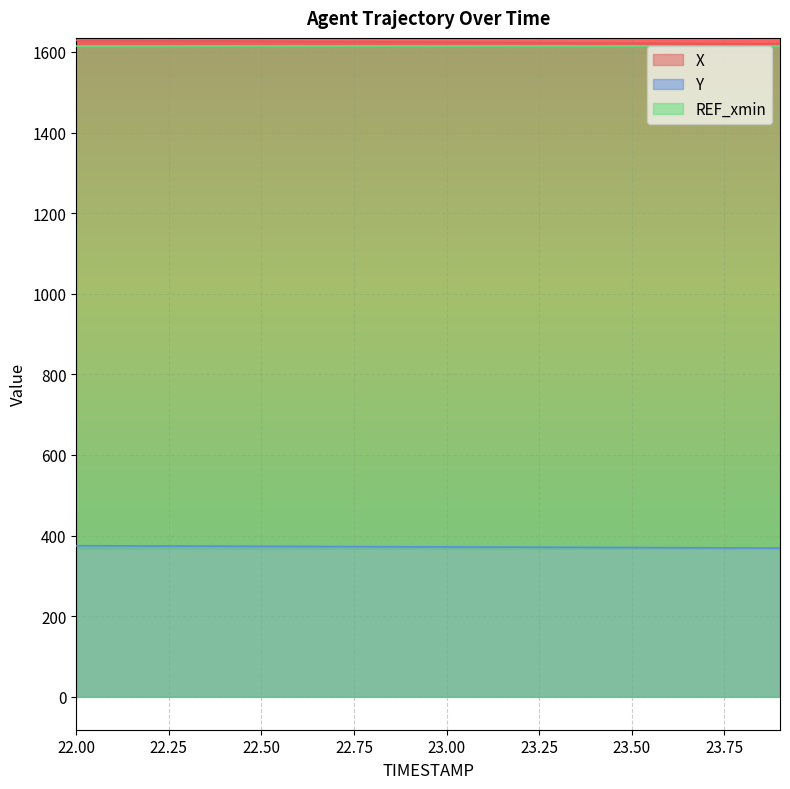

What is the difference between the highest and lowest values at 22.3?

1253.7